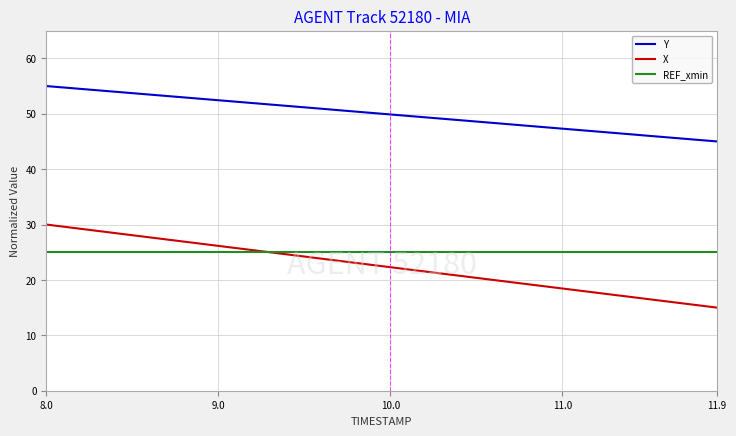

Which series has the widest spread of values?

X